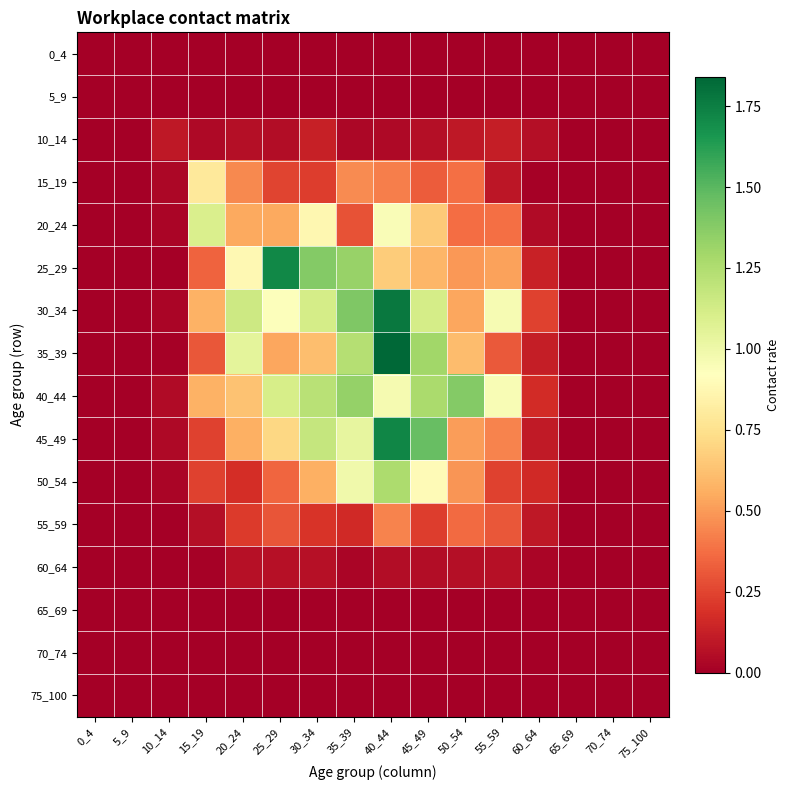

Which label corresponds to the smallest value in the chart?

0_4